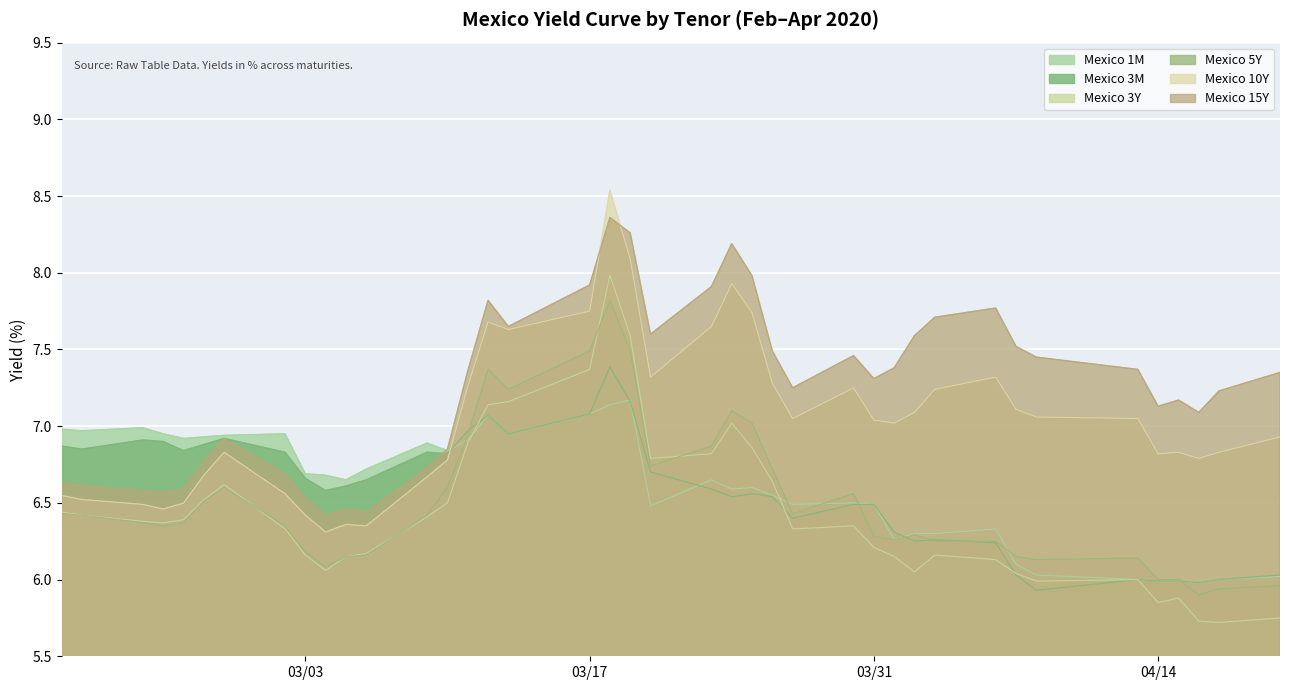

Rank the series by their maximum value, from lowest to highest.

Mexico 1M, Mexico 3M, Mexico 5Y, Mexico 3Y, Mexico 15Y, Mexico 10Y